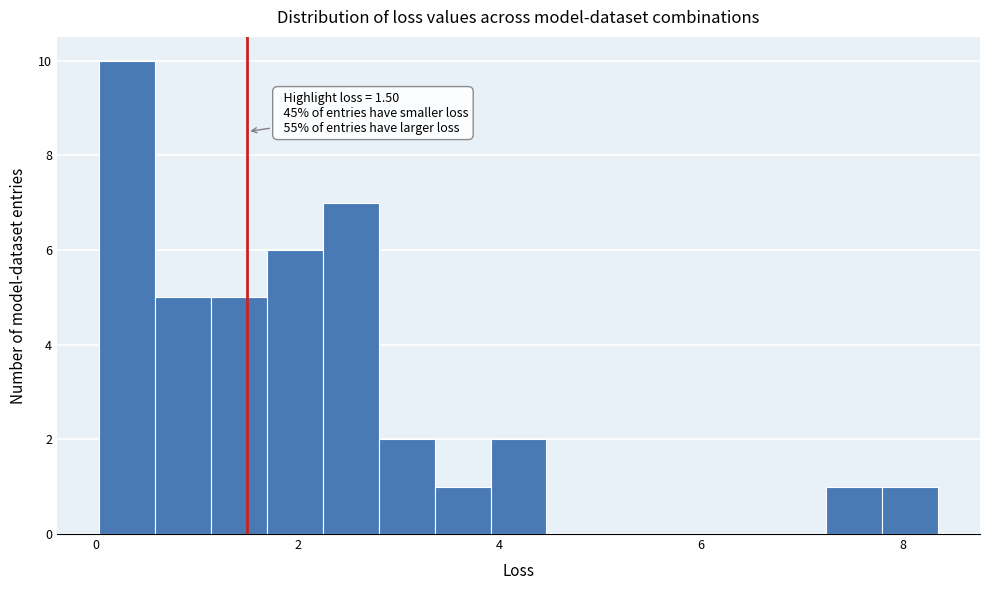

Around what value on the x-axis is the tallest bar? Give the approximate position of its centre, as read against the axis.

0.4